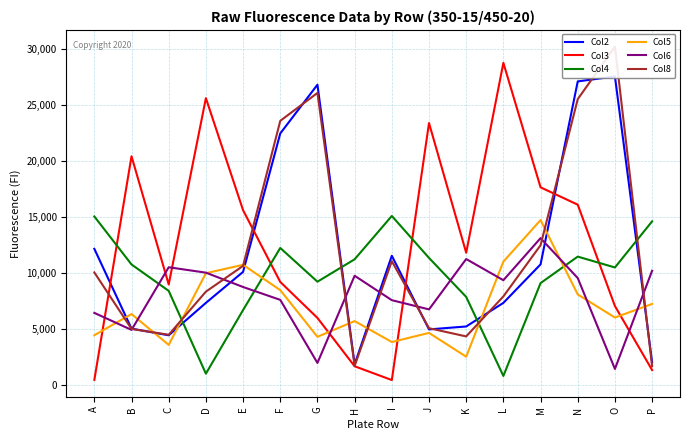

At which category is the sum across all series the highest?

N